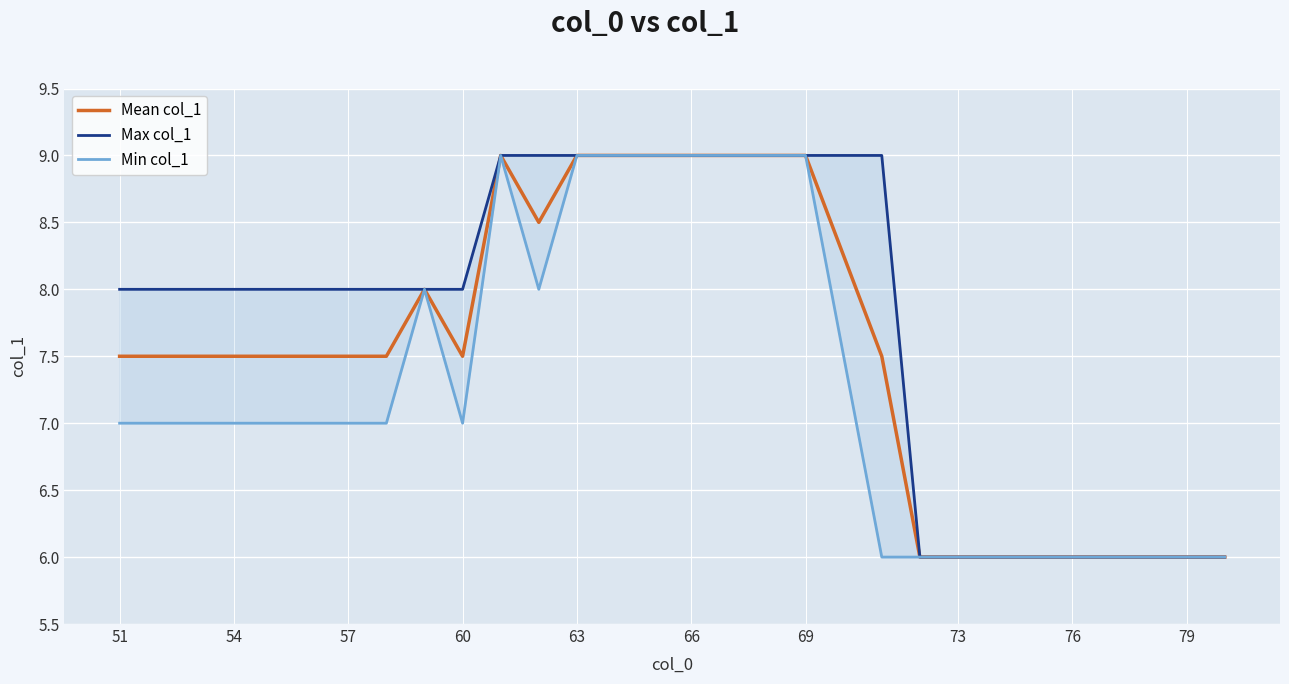

What is the maximum value for Mean col_1?

9.0